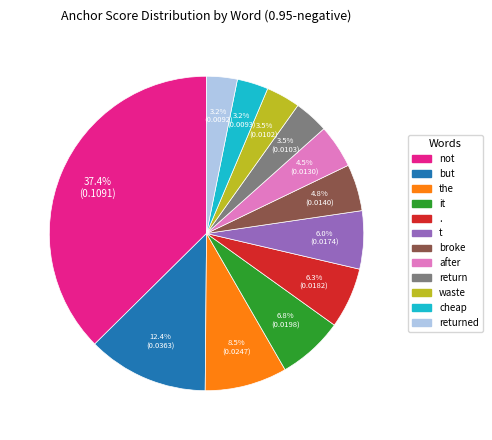

Is there any slice that represents more than half of the pie?

No